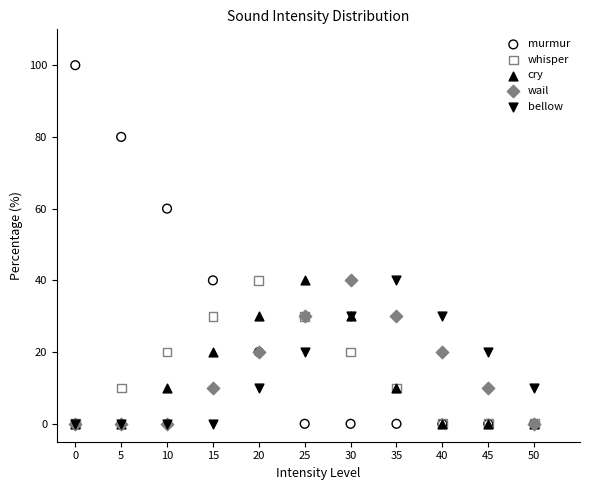

What are all the series names shown in the legend?

murmur, whisper, cry, wail, bellow